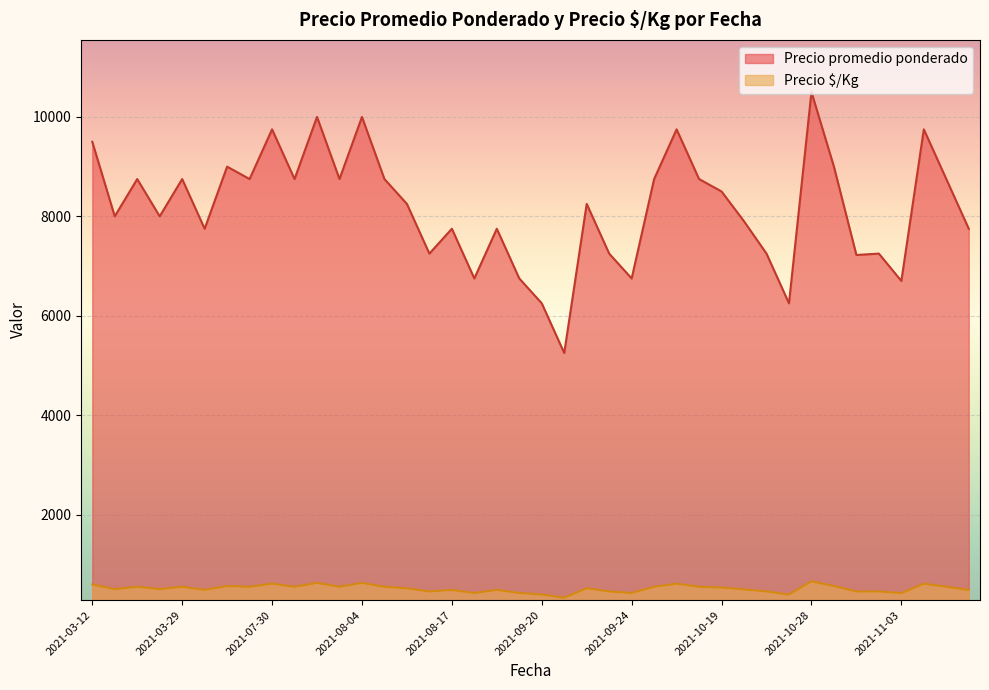

What is the value of the Precio $/Kg point at the 10th from the left?

609